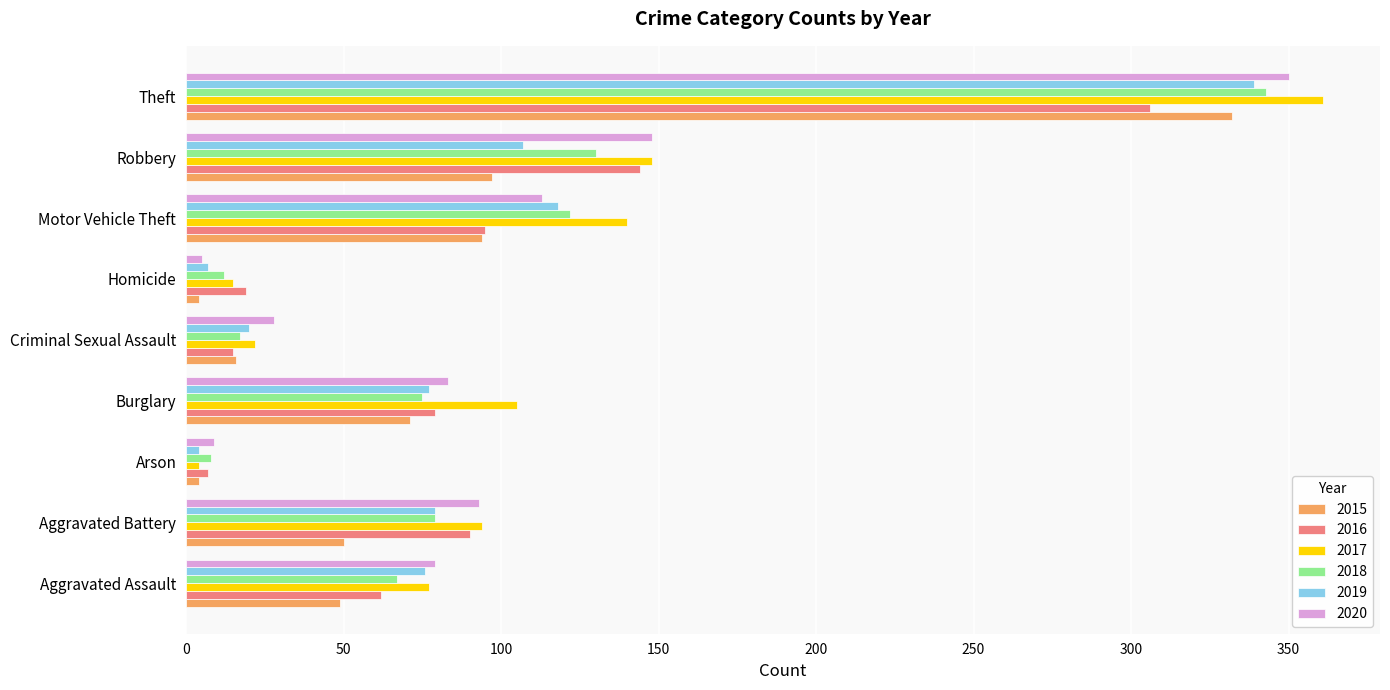

True or false: 2016 has a value of 23 at Aggravated Assault.

False